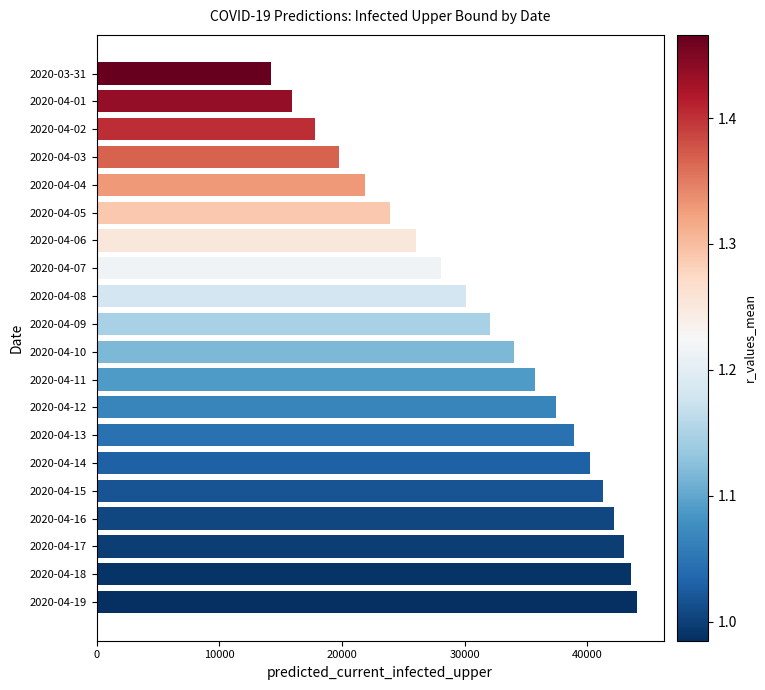

Rank the categories by value from lowest to highest.

2020-03-31, 2020-04-01, 2020-04-02, 2020-04-03, 2020-04-04, 2020-04-05, 2020-04-06, 2020-04-07, 2020-04-08, 2020-04-09, 2020-04-10, 2020-04-11, 2020-04-12, 2020-04-13, 2020-04-14, 2020-04-15, 2020-04-16, 2020-04-17, 2020-04-18, 2020-04-19